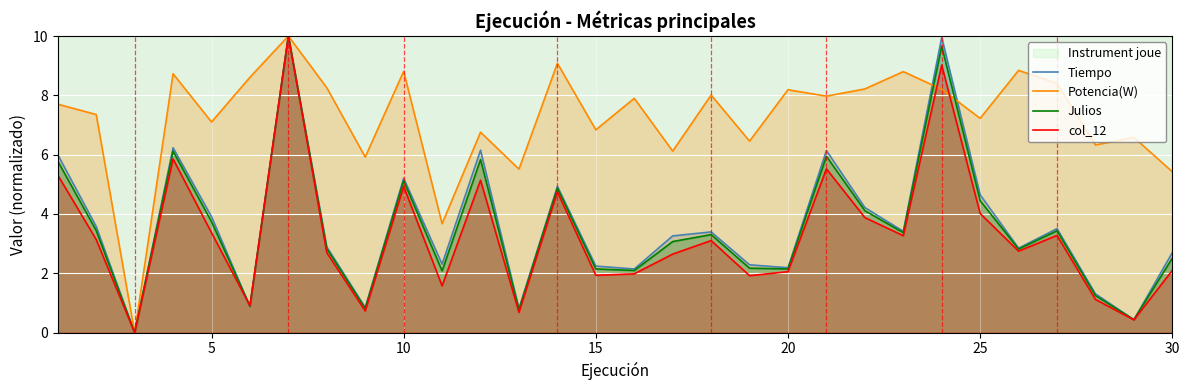

In Tiempo, how many points are lower than both neighbors (excluding endpoints)?

10